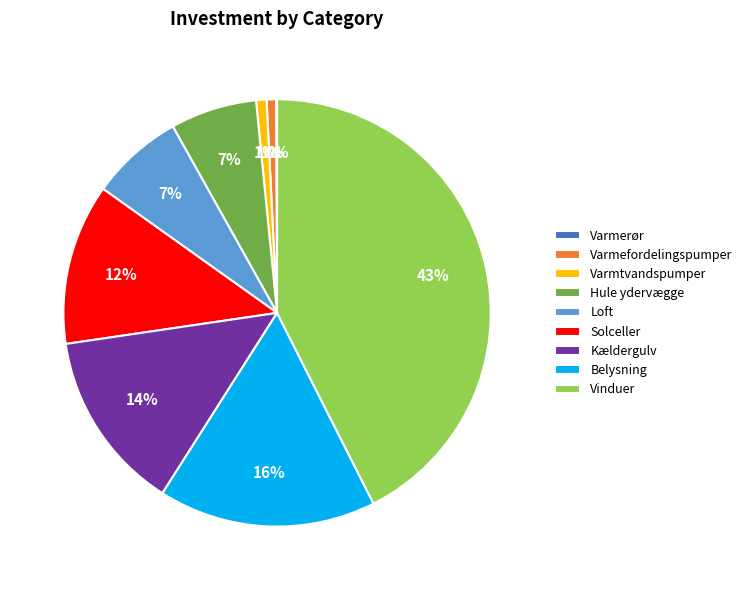

To the nearest percent, what portion does Kældergulv represent?

14%